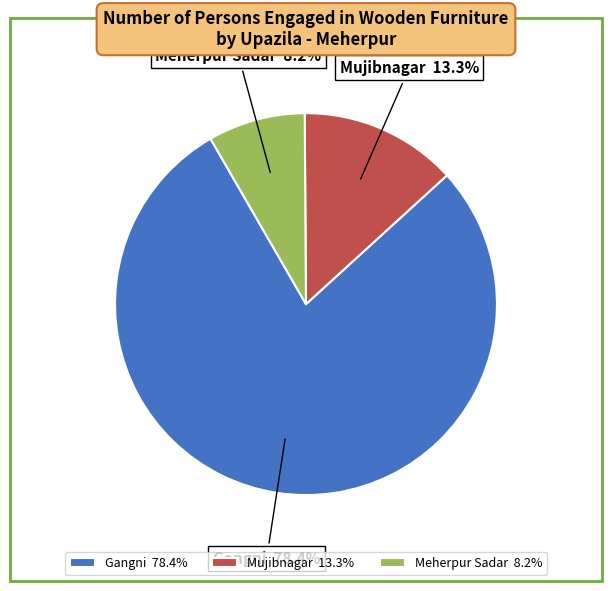

Is it true that Meherpur Sadar is 18% of the pie?

False